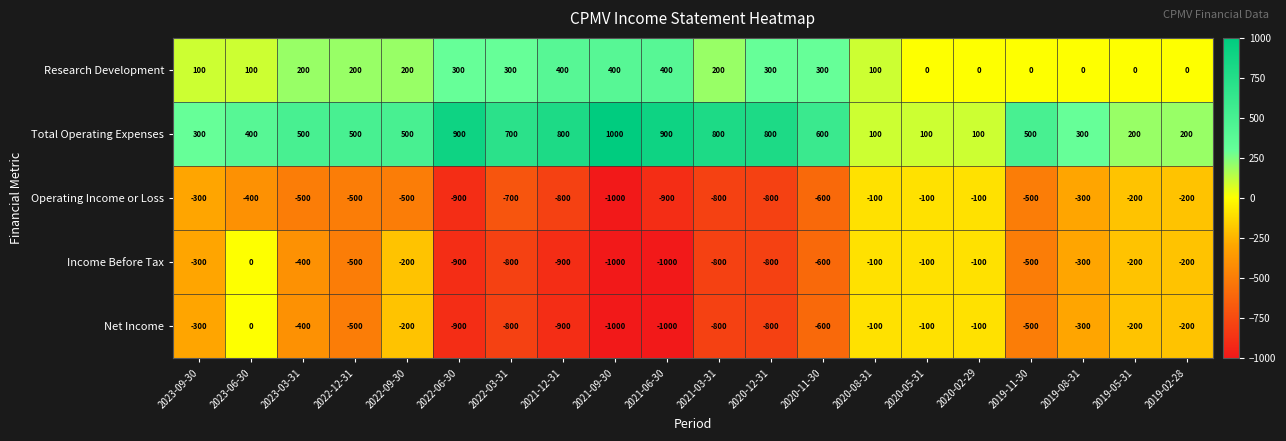

What is the sum of all Operating Income or Loss values?

-10200